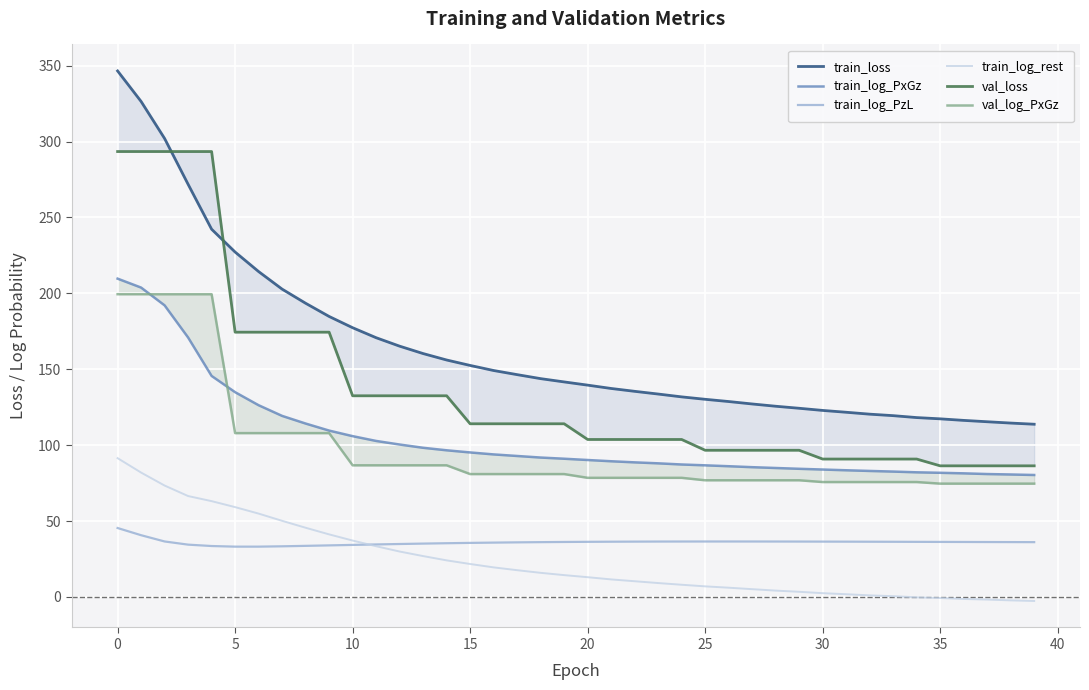

Reading left to right, what are all the values shown in this chart?

train_loss: 346.5	326.4	302.0	271.8	242.3	227.2	214.4	202.8	193.5	184.8	177.4	170.8	165.2	160.3	156.1	152.5	149.2	146.5	143.8	141.7	139.5	137.3	135.5	133.7	131.8	130.2	128.7	127.1	125.6	124.3	122.9	121.7	120.4	119.4	118.2	117.3	116.3	115.4	114.6	113.8
train_log_PxGz: 209.7	203.8	192.1	170.9	145.6	134.9	126.3	119.3	114.2	109.6	105.9	102.8	100.4	98.3	96.6	95.2	93.9	92.9	91.8	91.1	90.2	89.4	88.7	88.0	87.3	86.7	86.1	85.5	85.0	84.4	83.9	83.5	83.0	82.6	82.1	81.8	81.4	81.0	80.7	80.3
train_log_PzL: 45.4	40.7	36.5	34.5	33.5	33.1	33.1	33.4	33.7	34.0	34.3	34.6	34.9	35.1	35.4	35.6	35.8	36.0	36.1	36.2	36.3	36.4	36.4	36.5	36.5	36.5	36.5	36.5	36.5	36.5	36.5	36.4	36.4	36.3	36.3	36.3	36.2	36.2	36.1	36.1
train_log_rest: 91.4	81.9	73.4	66.5	63.1	59.2	54.9	50.1	45.6	41.2	37.2	33.4	29.9	26.9	24.1	21.7	19.5	17.6	15.9	14.4	13.0	11.6	10.3	9.2	8.0	7.0	6.1	5.1	4.2	3.4	2.5	1.8	1.0	0.5	-0.2	-0.7	-1.3	-1.7	-2.3	-2.7
val_loss: 293.4	293.4	293.4	293.4	293.4	174.4	174.4	174.4	174.4	174.4	132.5	132.5	132.5	132.5	132.5	114.1	114.1	114.1	114.1	114.1	103.7	103.7	103.7	103.7	103.7	96.6	96.6	96.6	96.6	96.6	90.8	90.8	90.8	90.8	90.8	86.4	86.4	86.4	86.4	86.4
val_log_PxGz: 199.4	199.4	199.4	199.4	199.4	107.9	107.9	107.9	107.9	107.9	86.7	86.7	86.7	86.7	86.7	80.9	80.9	80.9	80.9	80.9	78.5	78.5	78.5	78.5	78.5	76.9	76.9	76.9	76.9	76.9	75.7	75.7	75.7	75.7	75.7	74.7	74.7	74.7	74.7	74.7